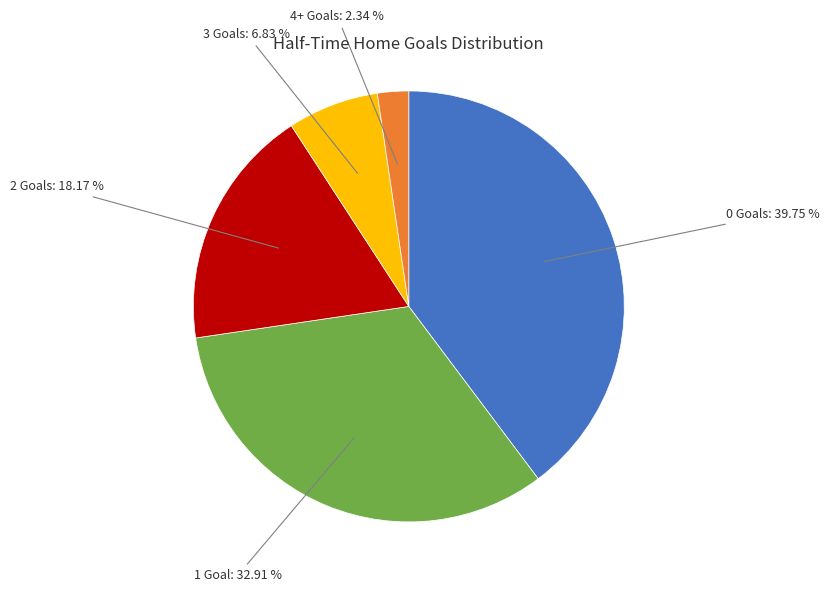

Is there any slice that represents more than half of the pie?

No